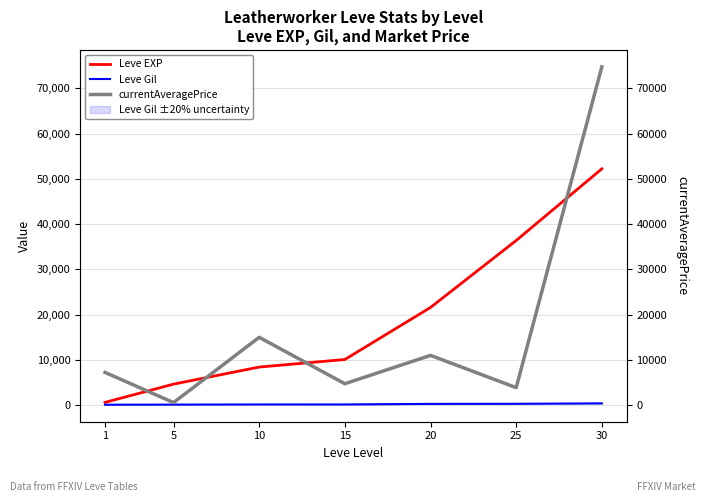

Does the chart have visible grid lines?

Yes